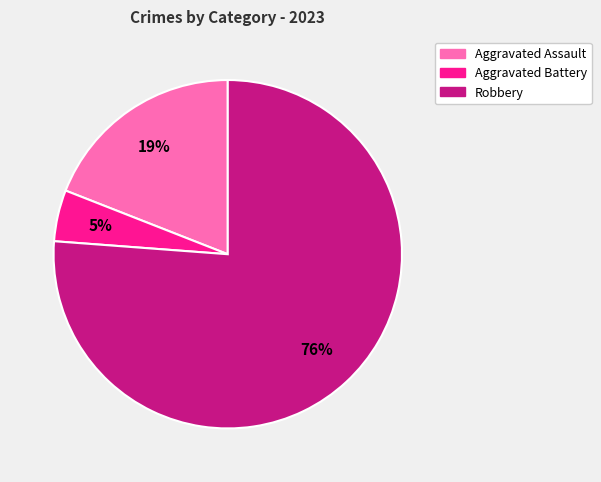

Between Aggravated Assault and Robbery, which is larger?

Robbery